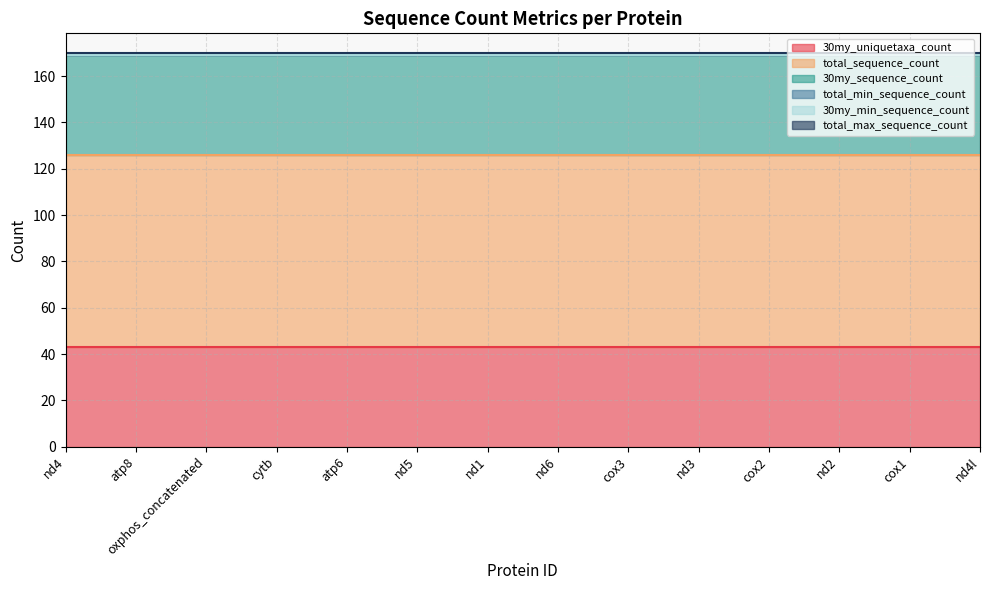

Which label corresponds to the smallest value in the chart?

nd4